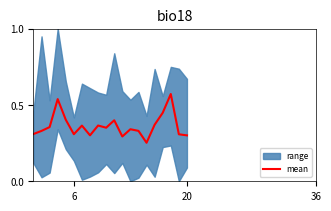

Reading right to left, list all the values displayed in this chart.

0.3	0.3	0.6	0.4	0.4	0.3	0.3	0.3	0.3	0.4	0.4	0.4	0.3	0.4	0.3	0.4	0.5	0.4	0.3	0.3